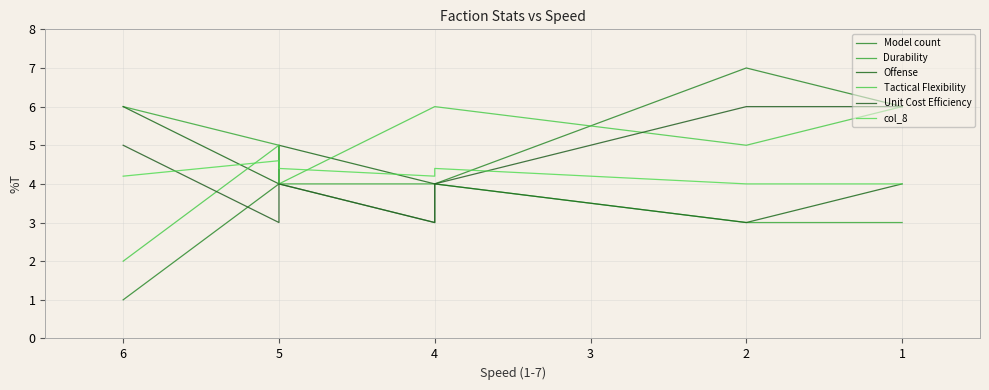

List the series in order of their peak value, highest first.

Model count, Durability, Offense, Tactical Flexibility, Unit Cost Efficiency, col_8